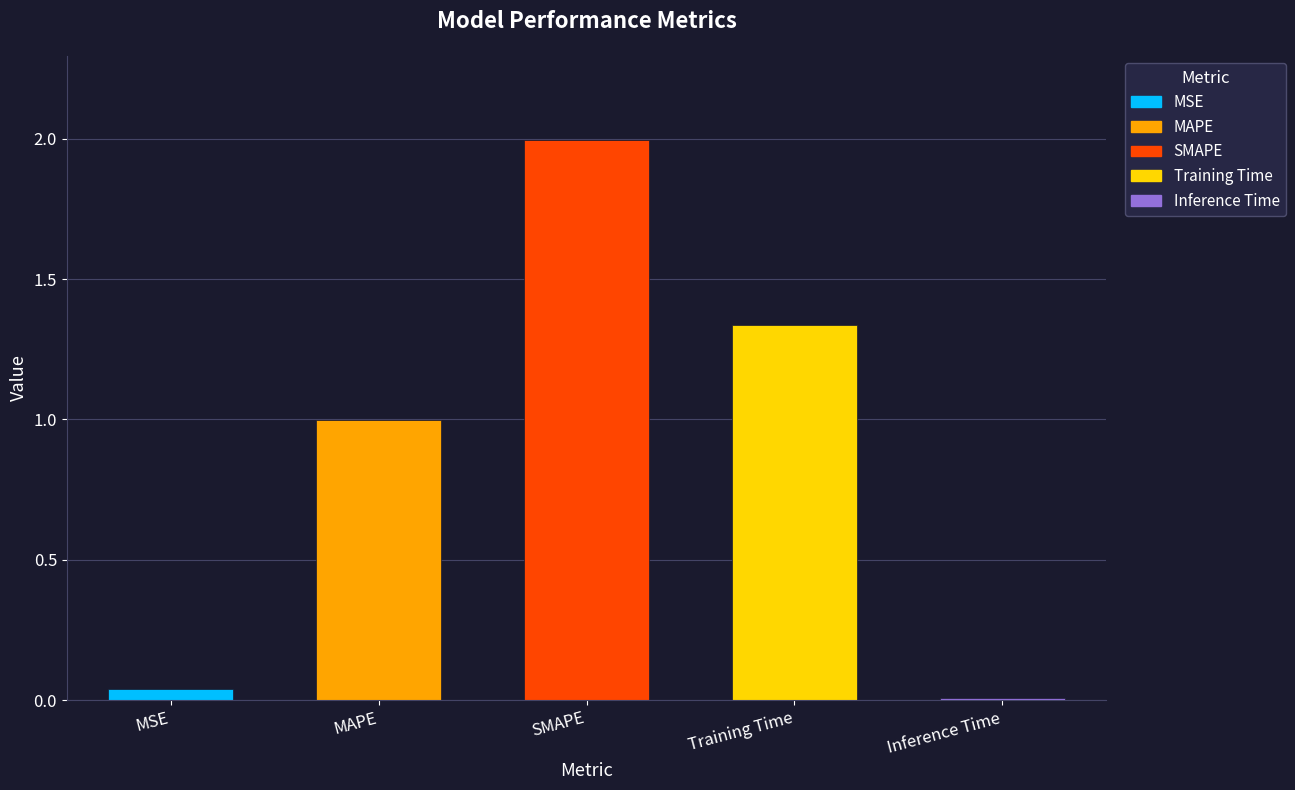

What is the label of the 4th bar from the left?

Training Time